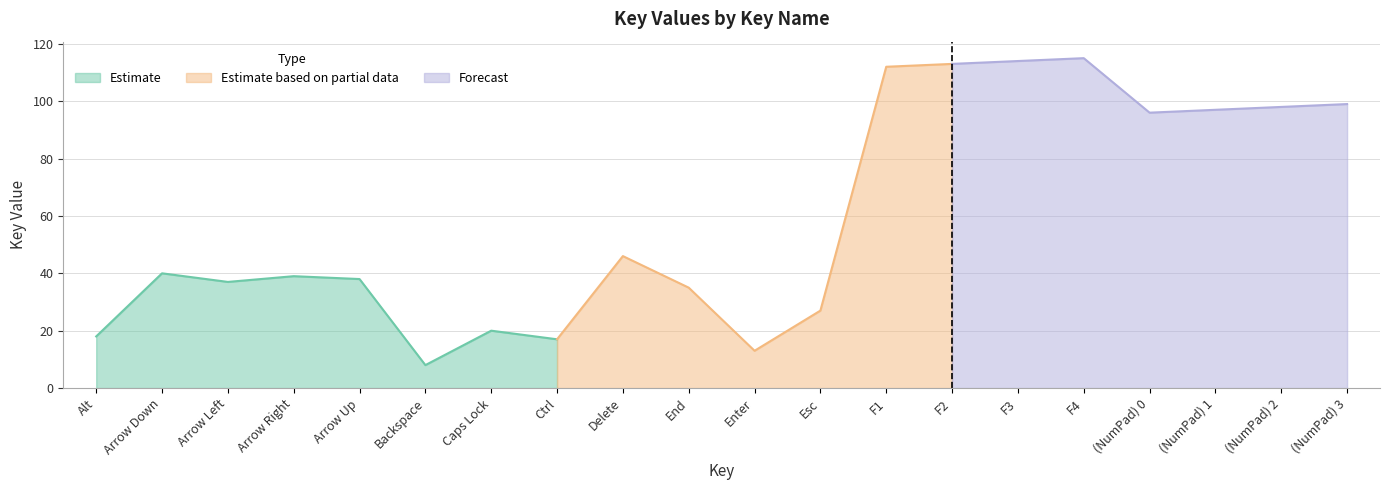

Between Ctrl and F4, which is larger?

F4